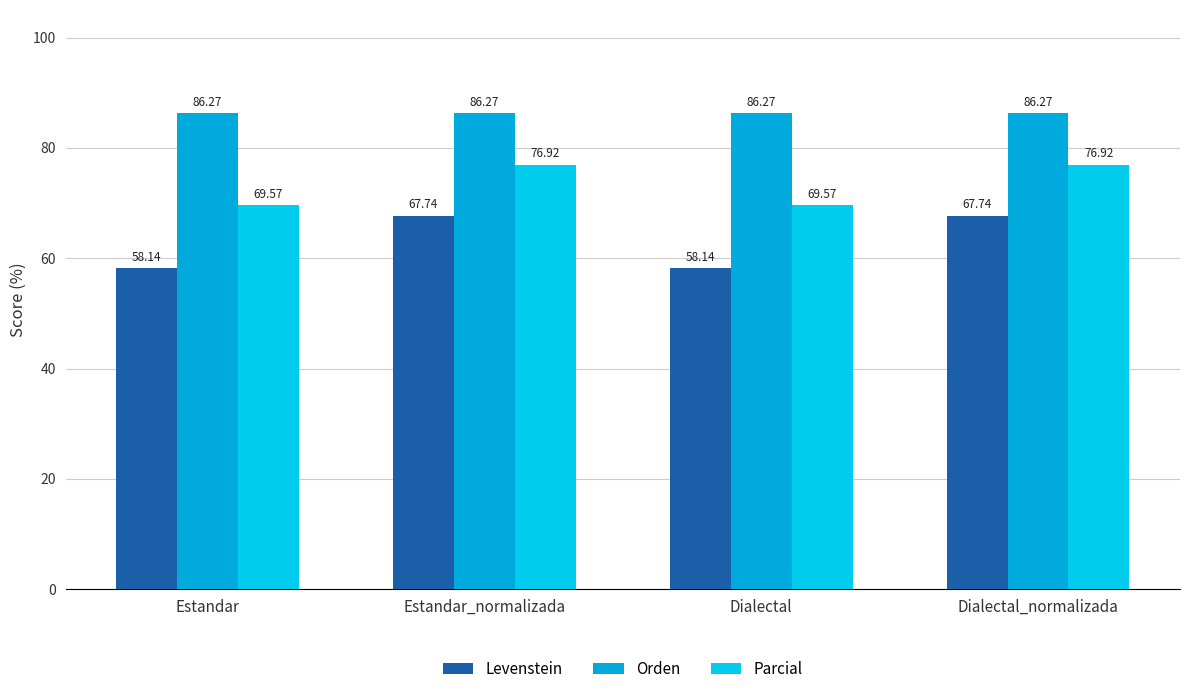

What is the value of the Orden bar at the 4th from the left?

86.3